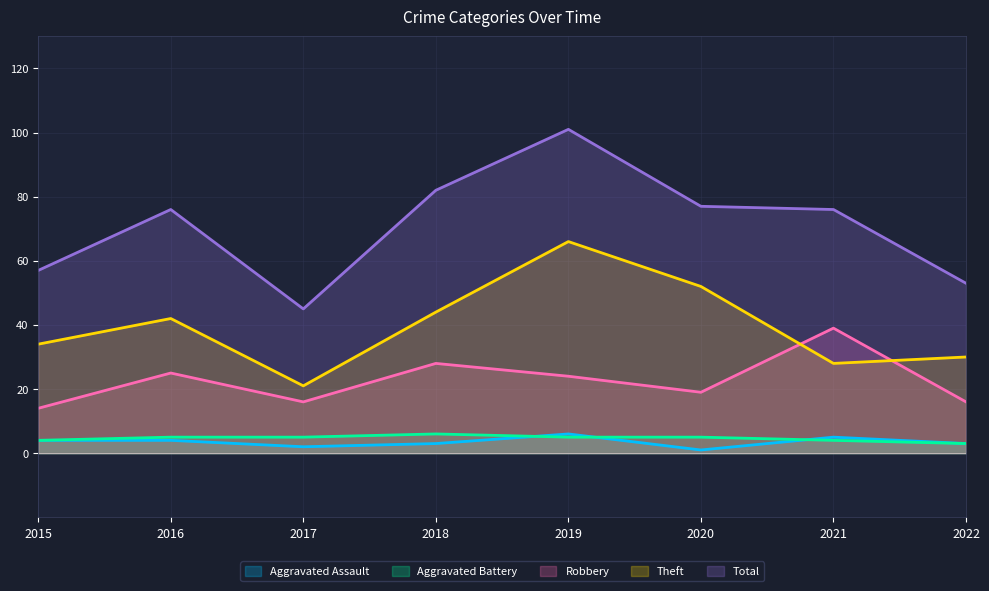

Does the chart display data point markers on the line(s)?

No